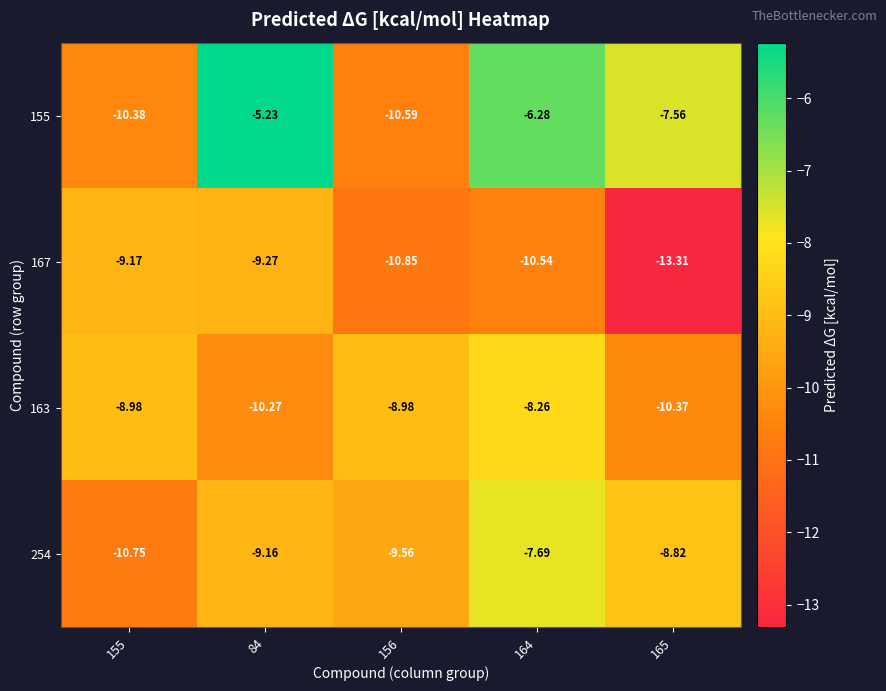

Is the value of 254 at 164 greater than the value of 163 at 156?

Yes